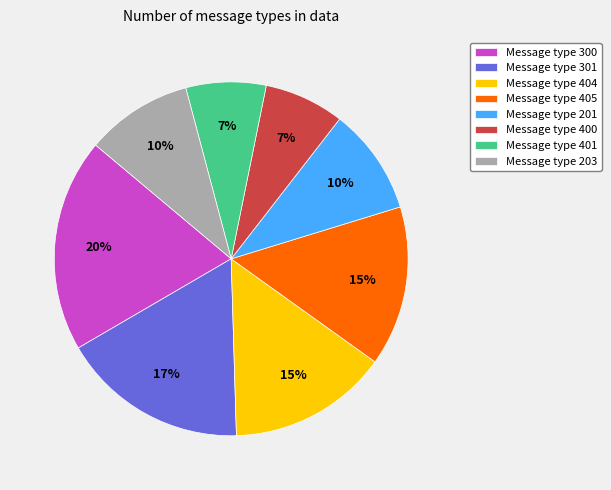

Is Message type 300 the majority of the pie?

No